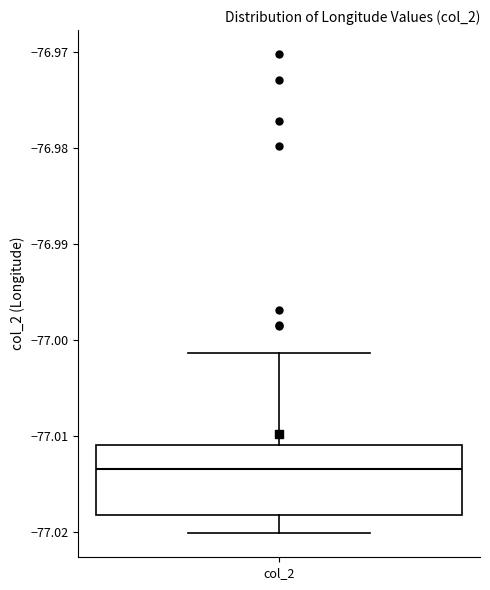

Transcribe this box plot: give where the median line is, the range the box spans, and where the two whiskers end, as read against the y-axis. The values are not printed on the chart, so give them approximately, as read against the axis.

median -77.013, box -77.018 to -77.011, whiskers -77.020 to -77.001